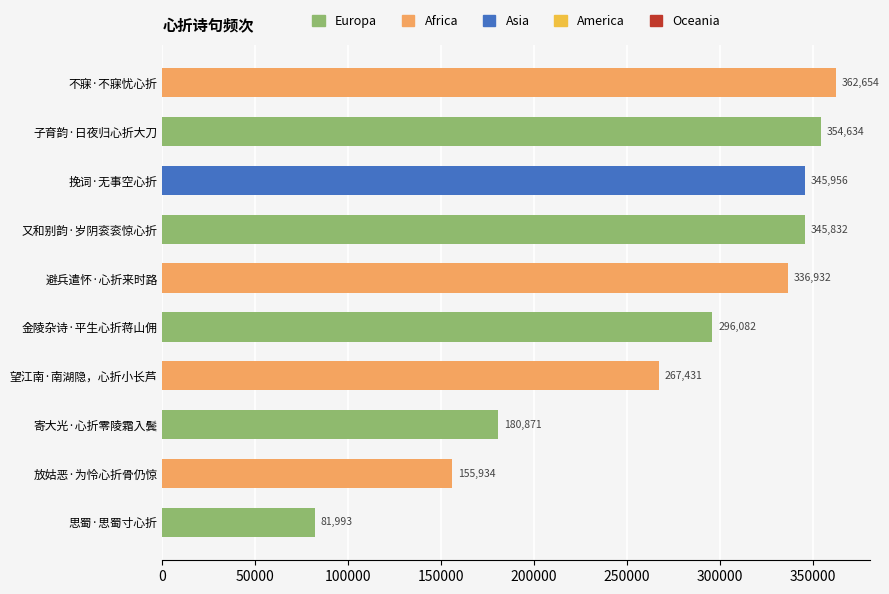

Which category has the lowest value across all series?

思蜀·思蜀寸心折